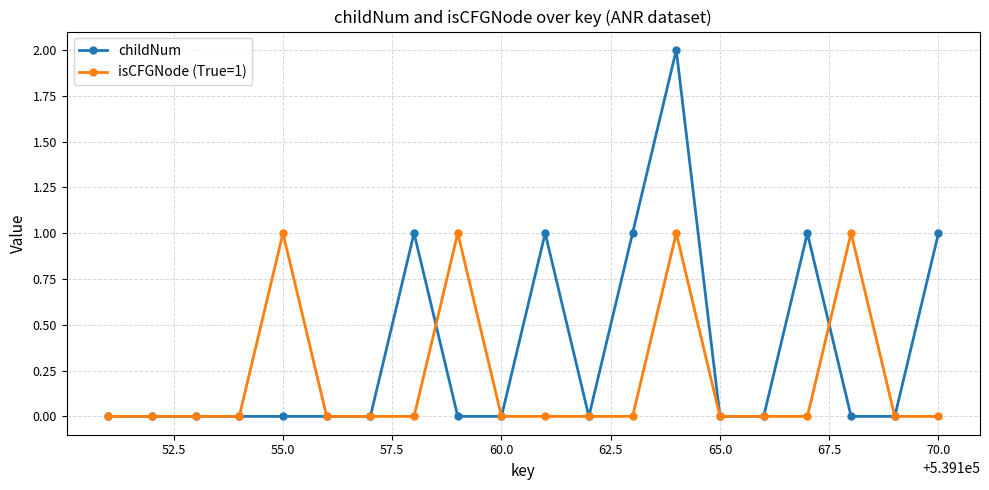

Reading right to left, list all the values displayed in this chart.

childNum: 1	0	0	1	0	0	2	1	0	1	0	0	1	0	0	0	0	0	0	0
isCFGNode (True=1): 0	0	1	0	0	0	1	0	0	0	0	1	0	0	0	1	0	0	0	0